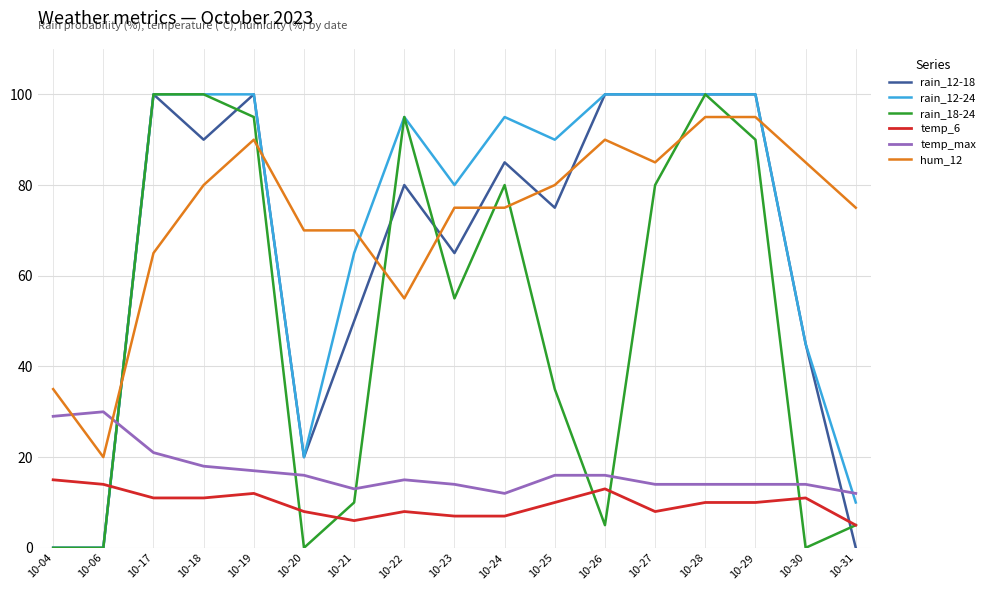

What is the spread (max minus min) of values at 10-27?

92